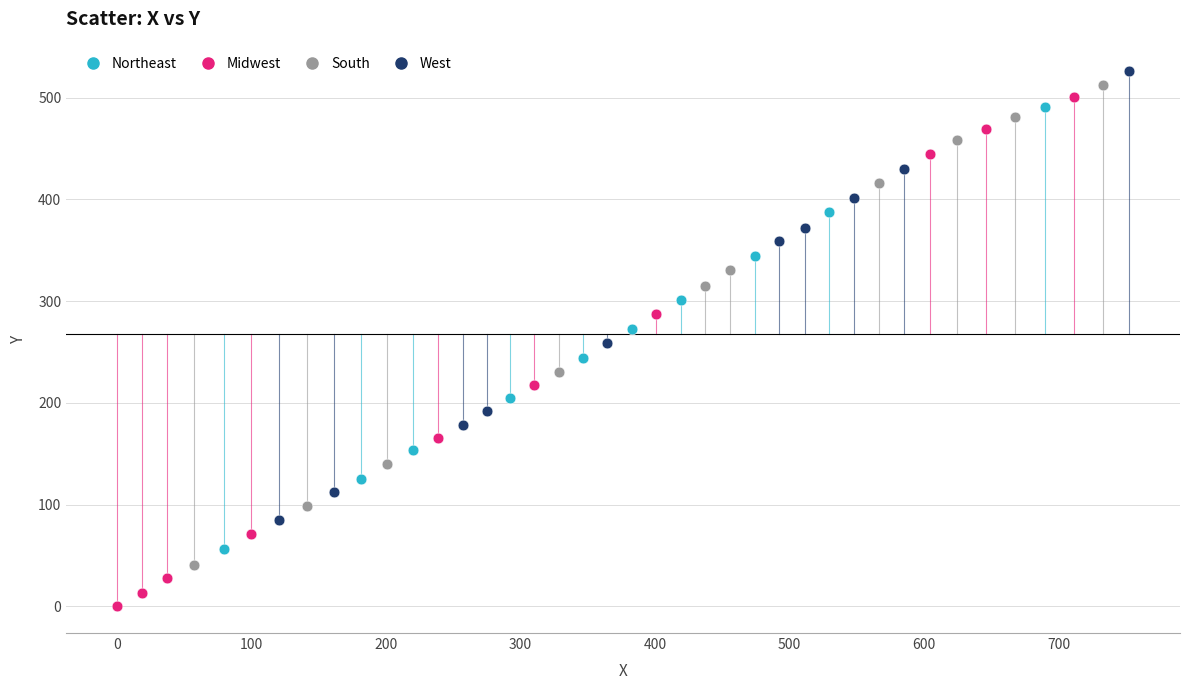

Which series contains the lowest Y value?

Midwest